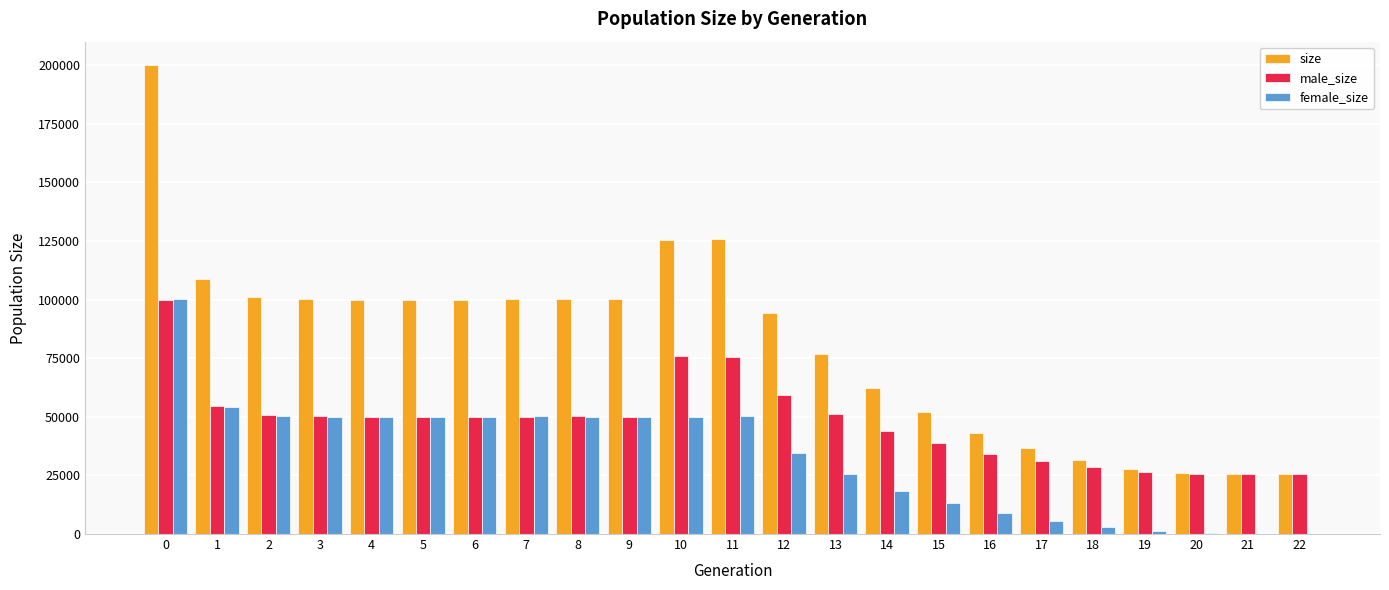

Is it true that male_size equals 28409 at 18?

True